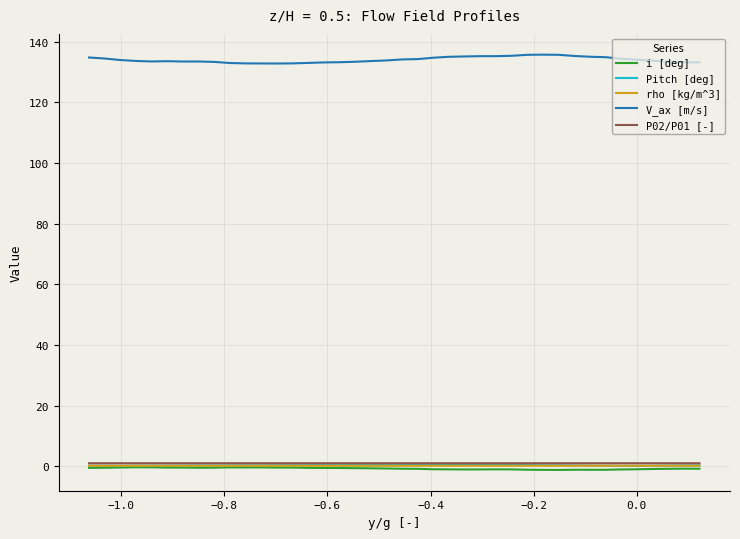

True or false: V_ax [m/s] and rho [kg/m^3] intersect in this chart.

False